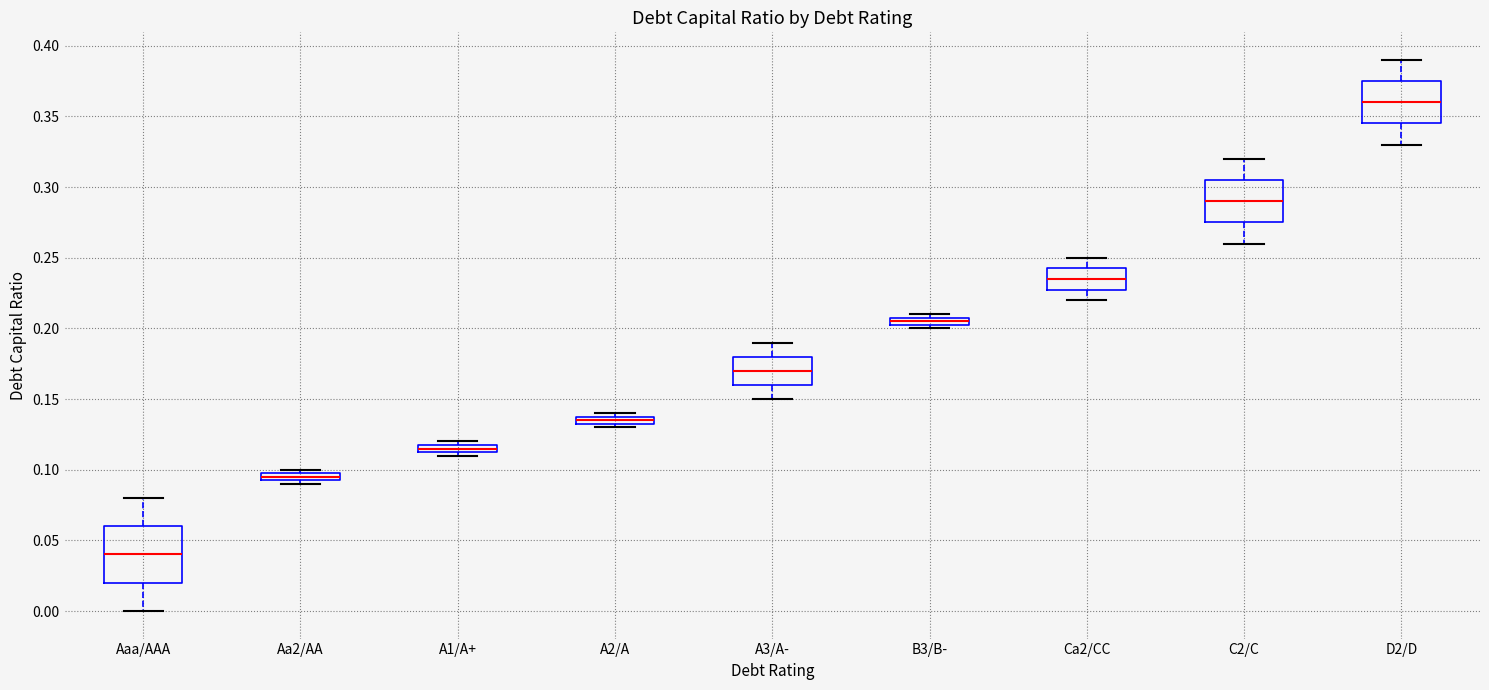

Which box has the highest median line?

D2/D